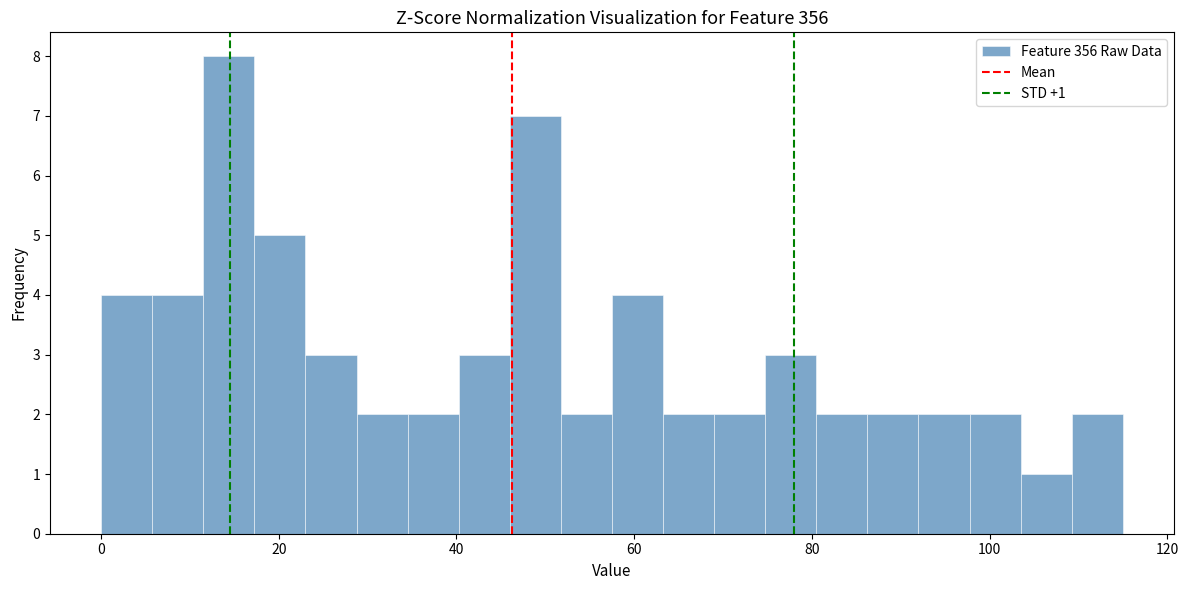

Read against the x-axis, roughly where is the centre of the tallest bar?

14